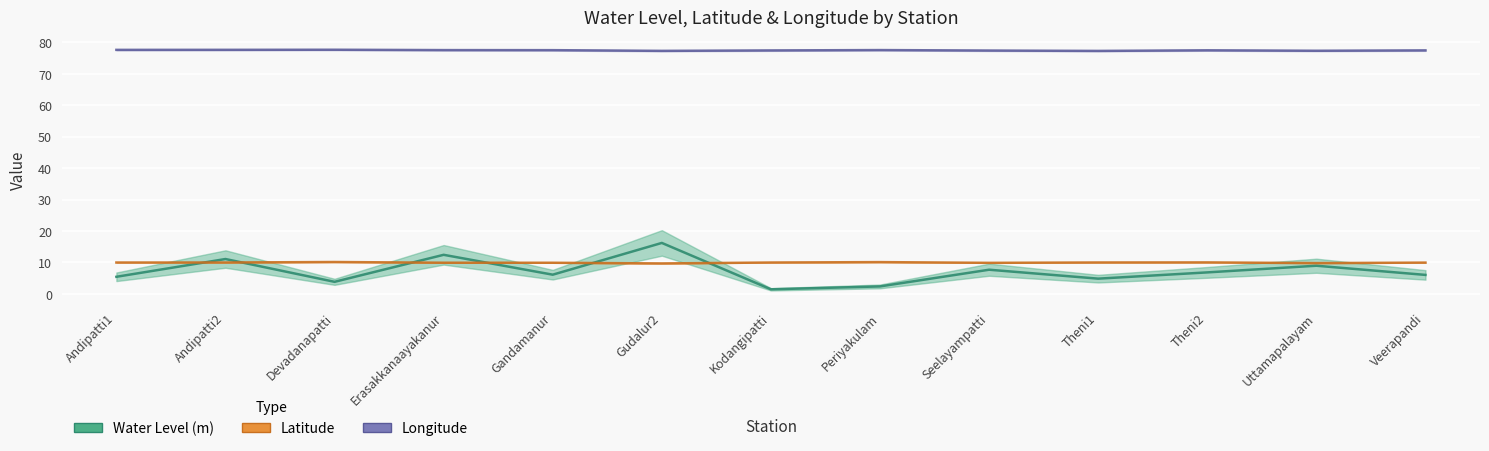

What is the difference between the highest and lowest values at Seelayampatti?

69.7